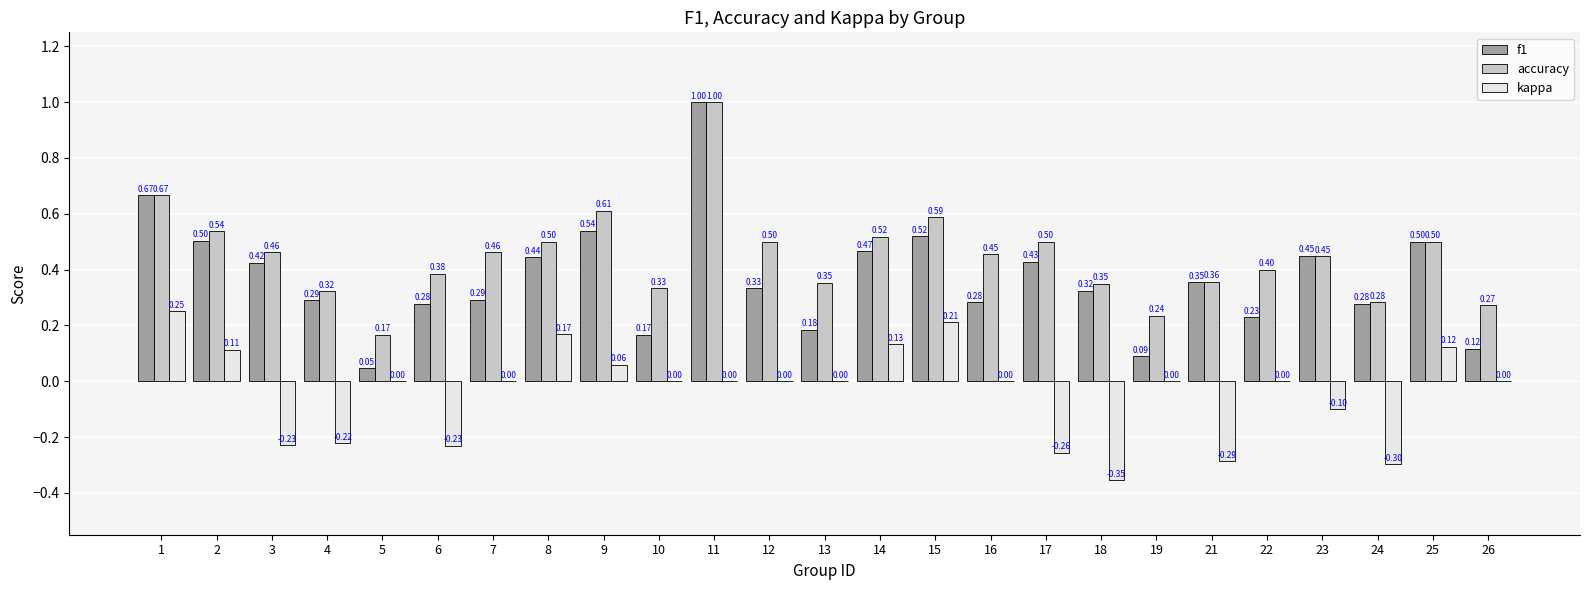

Between 7 and 21, which series saw the biggest shift?

kappa